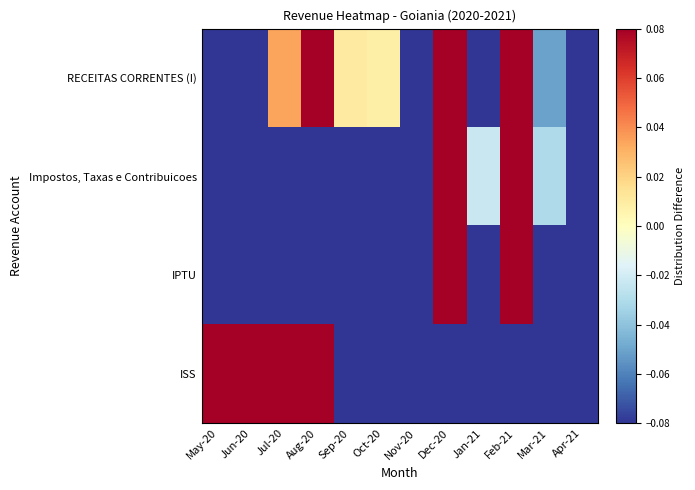

Between Jul-20 and Nov-20, which series saw the biggest shift?

ISS